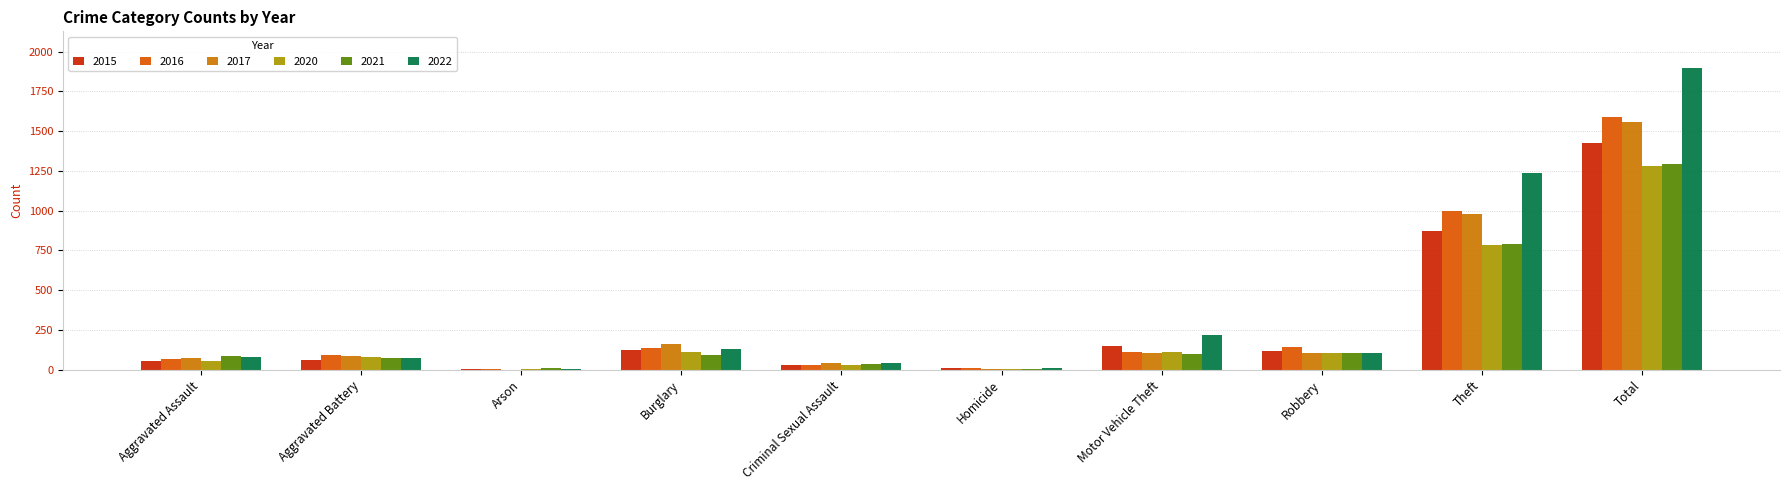

How many distinct data groups are displayed?

6